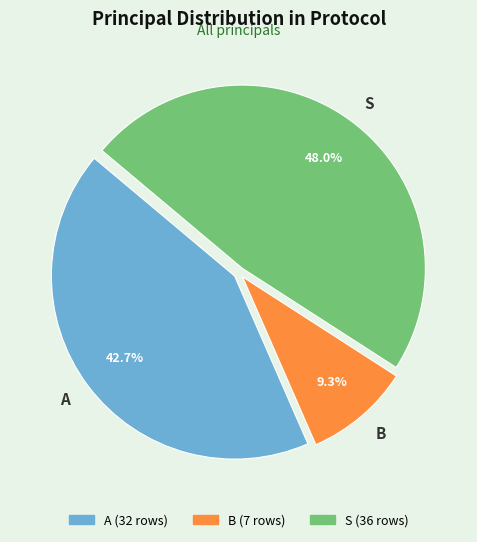

What is the largest slice in the pie chart?

S